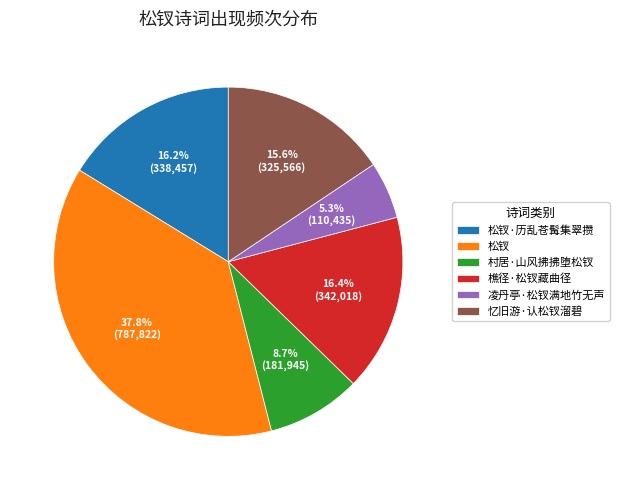

True or false: 凌丹亭·松钗满地竹无声 accounts for 20% of the total.

False